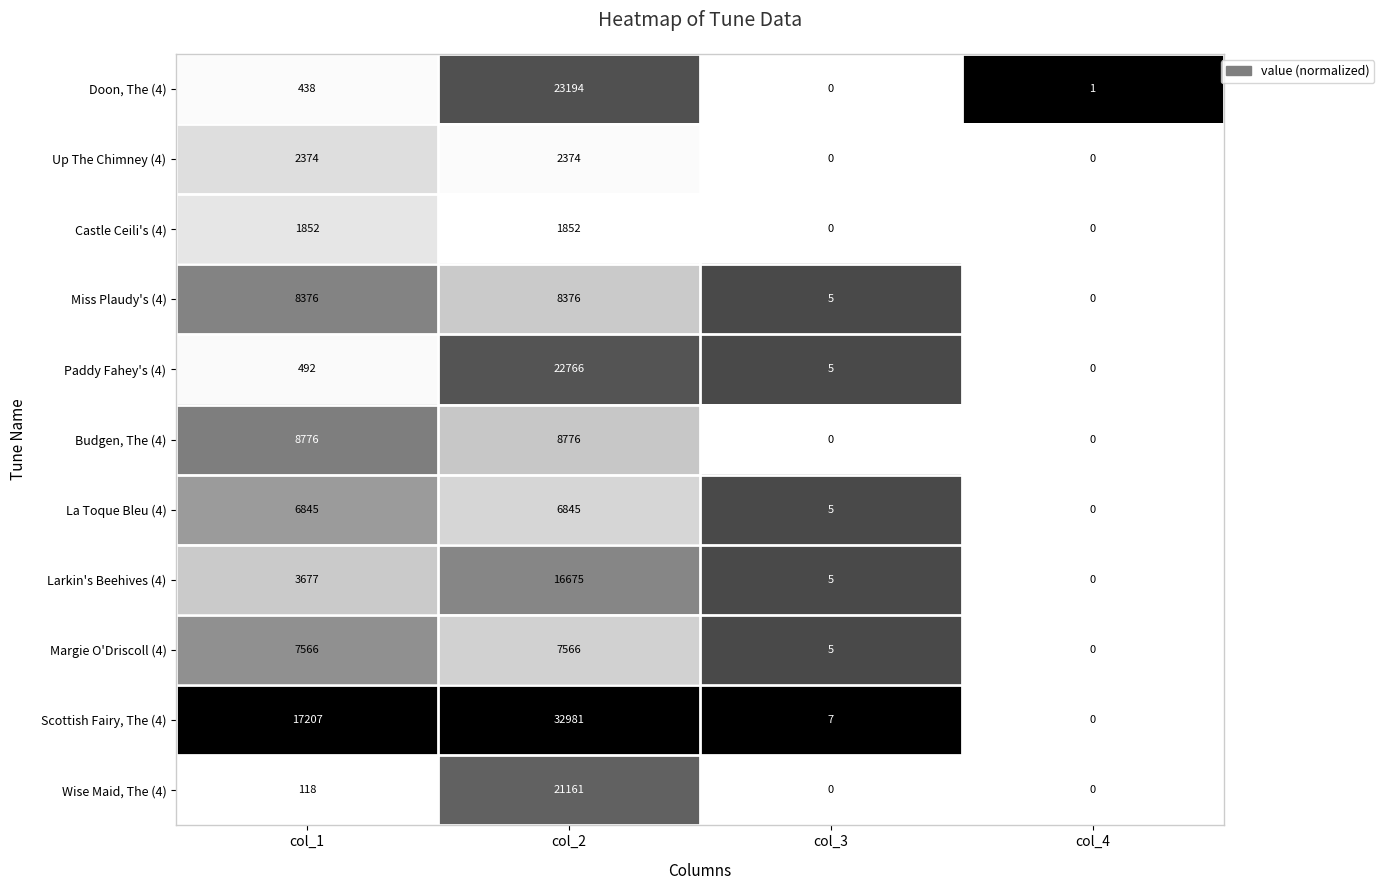

Which series has the largest total across all categories?

Scottish Fairy, The (4)